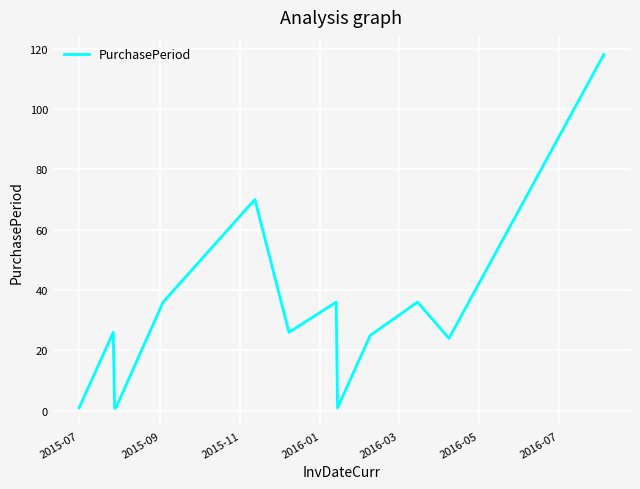

What is the difference between the maximum and minimum values?

117